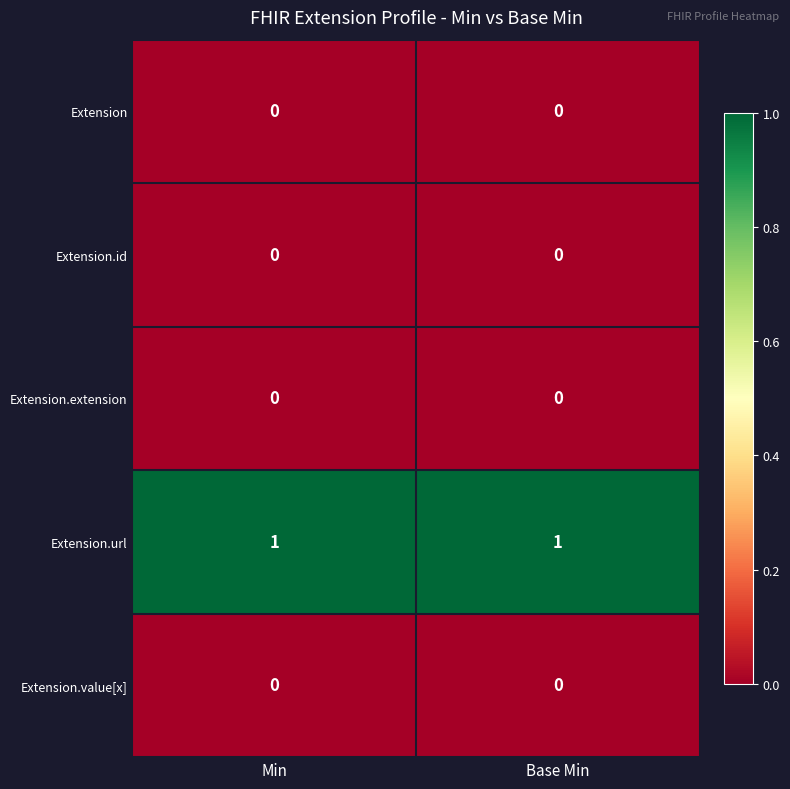

Reading left to right, list all the values displayed in this chart.

Extension: 0	0
Extension.id: 0	0
Extension.extension: 0	0
Extension.url: 1	1
Extension.value[x]: 0	0